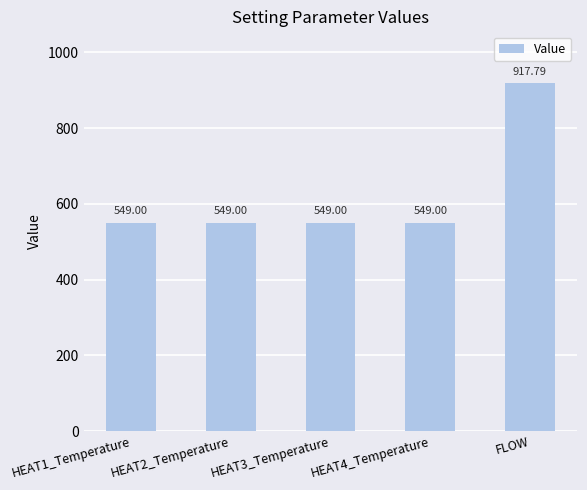

Are the bars horizontal?

No